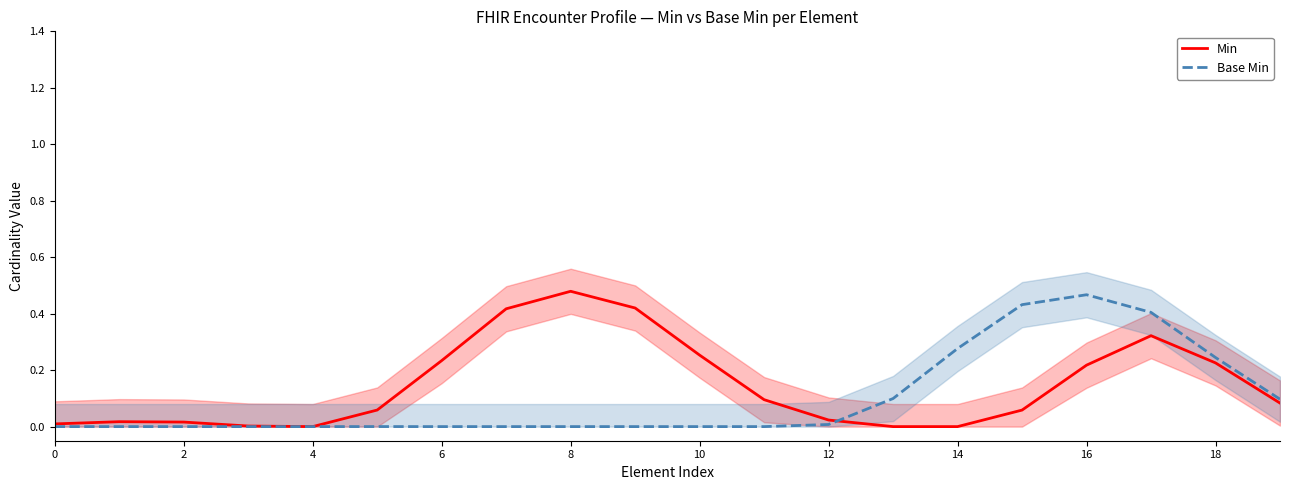

After their last crossing, which series has the higher values: Base Min or Min?

Base Min